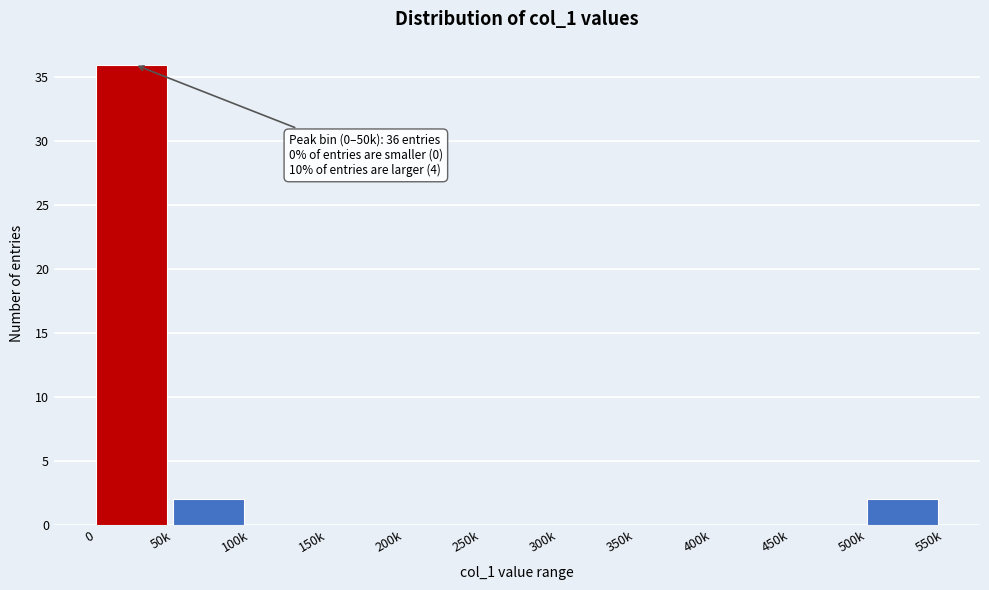

Reading left to right, what are all the values shown in this chart?

0=36	50k=2	100k=0	150k=0	200k=0	250k=0	300k=0	350k=0	400k=0	450k=0	500k=2